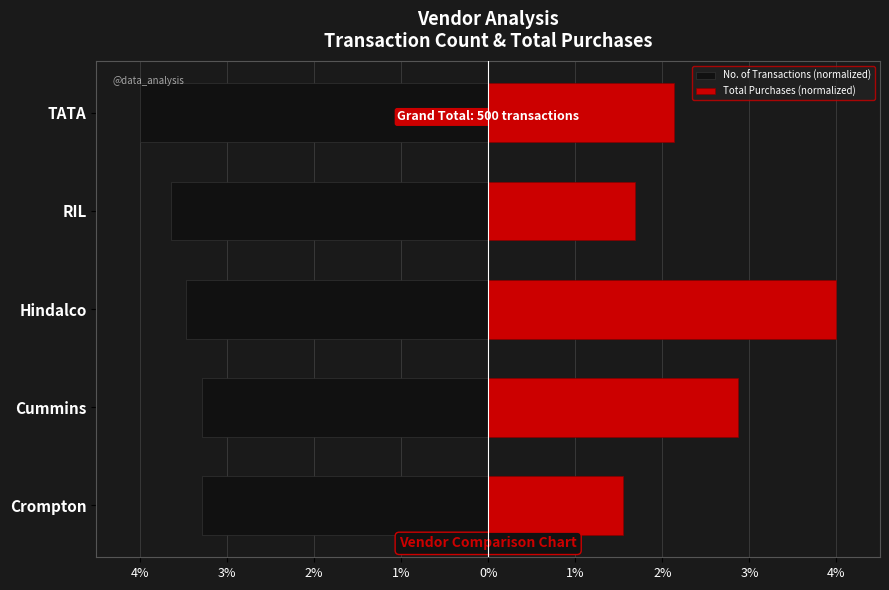

How many data points does each series have?

5